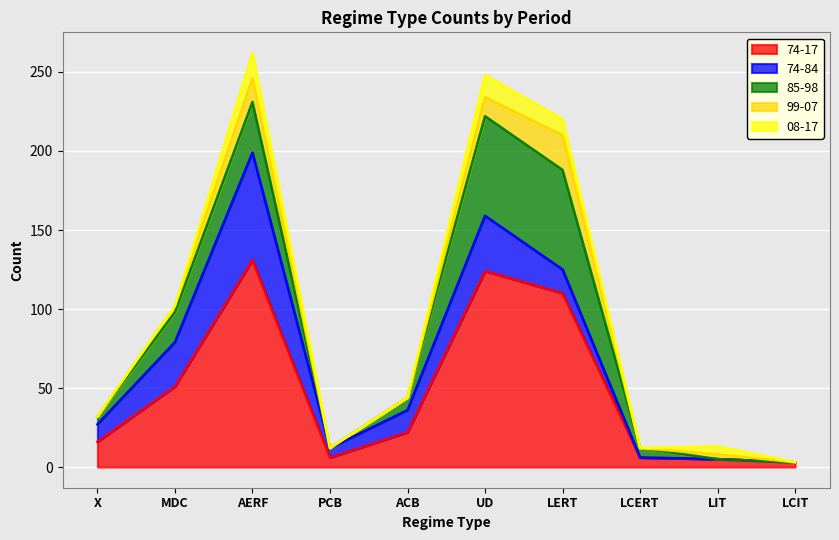

What is the sum of all 08-17 values?

45